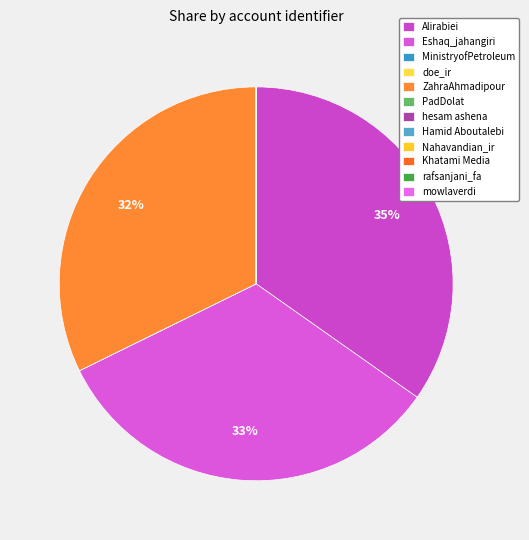

To the nearest percent, what is the difference between the largest and smallest slice percentages?

35%